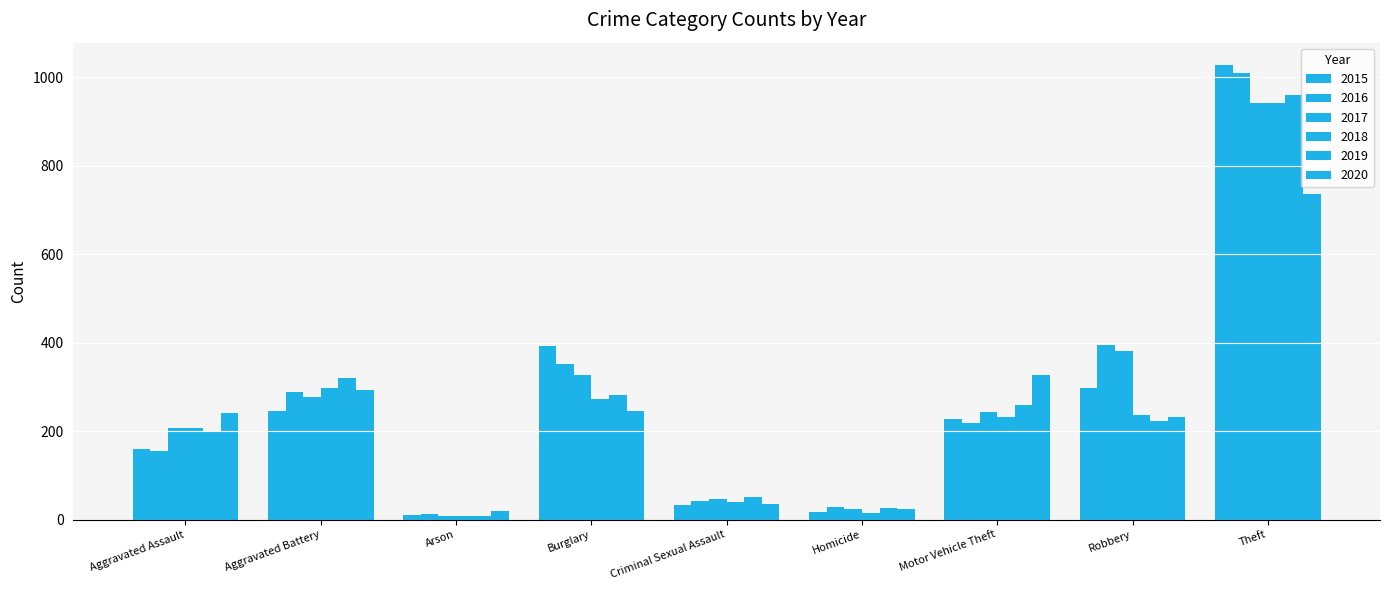

What is the sum of all 2016 values?

2500